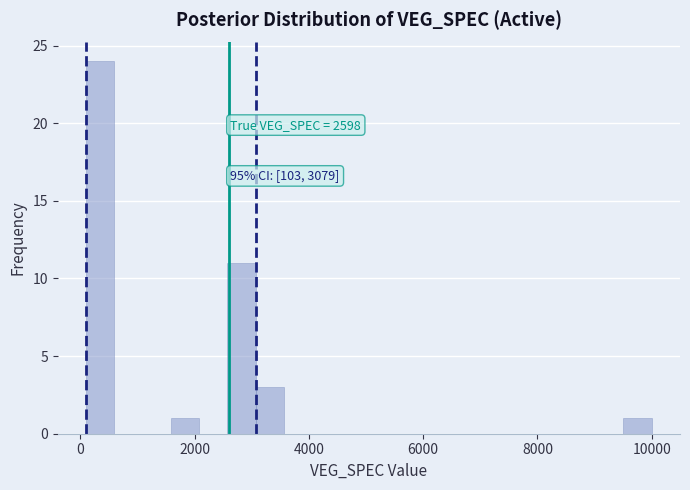

Around what value on the x-axis is the tallest bar? Give the approximate position of its centre, as read against the axis.

400